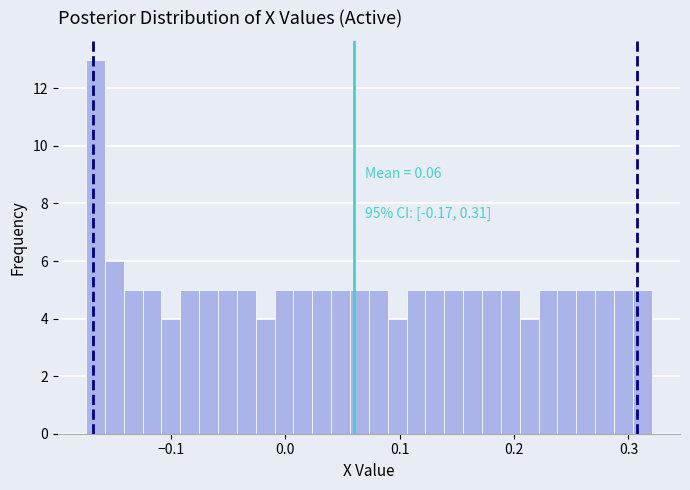

Around what value on the x-axis is the tallest bar? Give the approximate position of its centre, as read against the axis.

-0.17